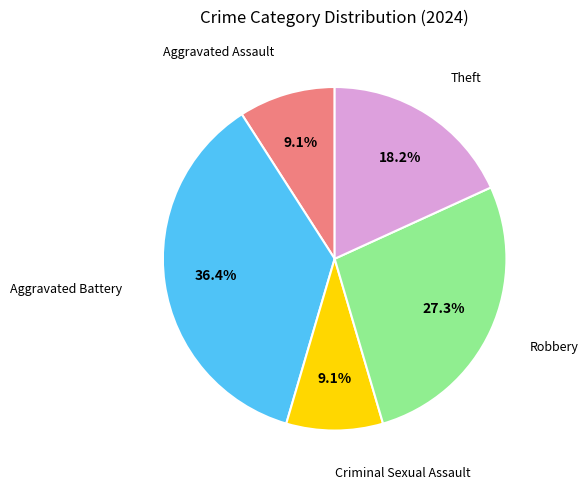

Is there a majority slice in this chart?

No